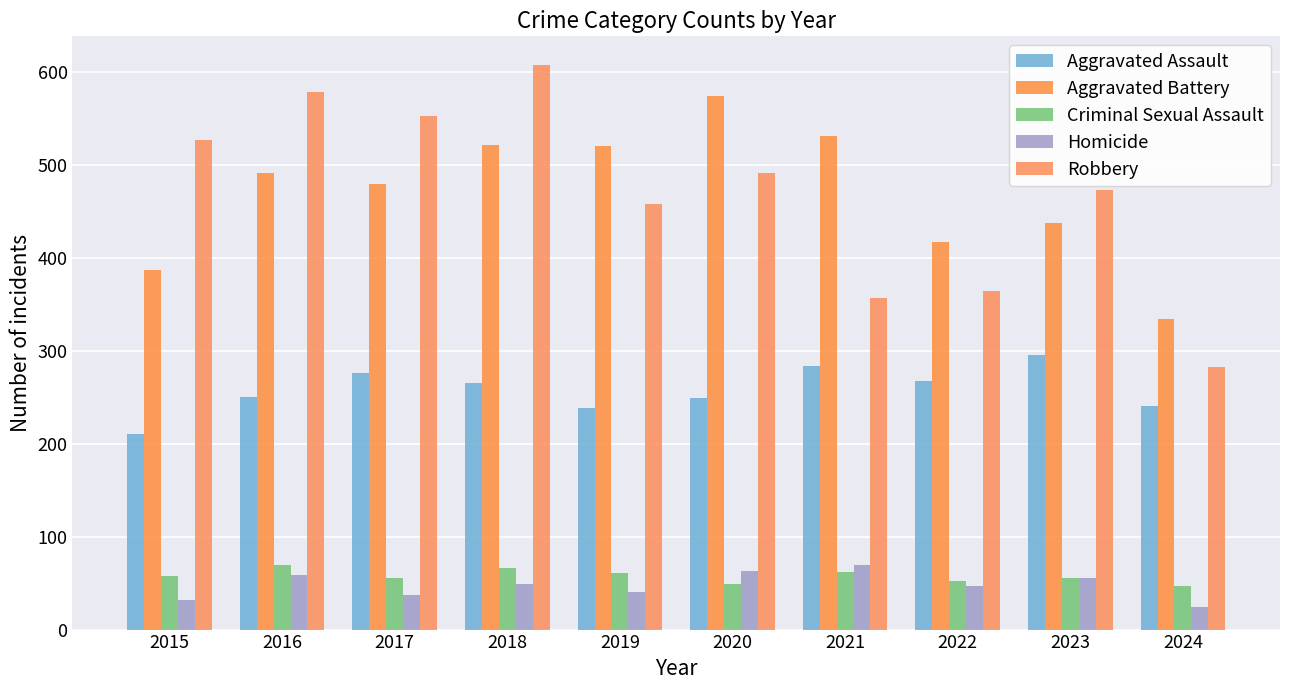

Is the value of Aggravated Battery at 2019 greater than the value of Aggravated Assault at 2024?

Yes